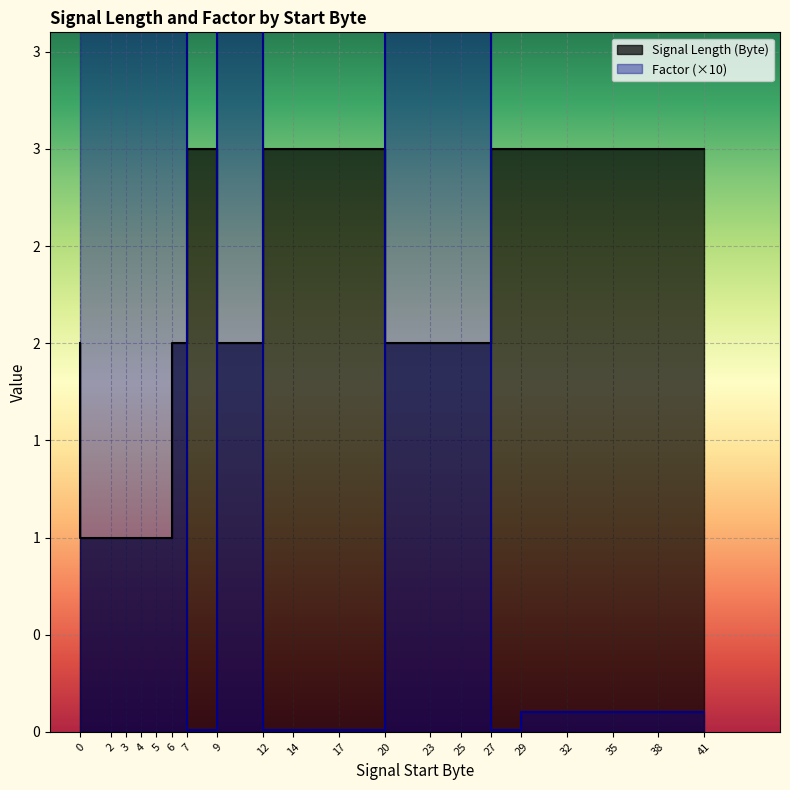

Is the value of Signal Length (Byte) at 14 greater than the value of Factor at 35?

Yes